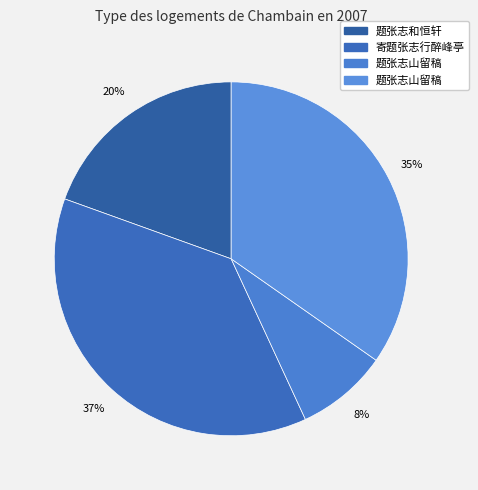

Is there a majority slice in this chart?

No